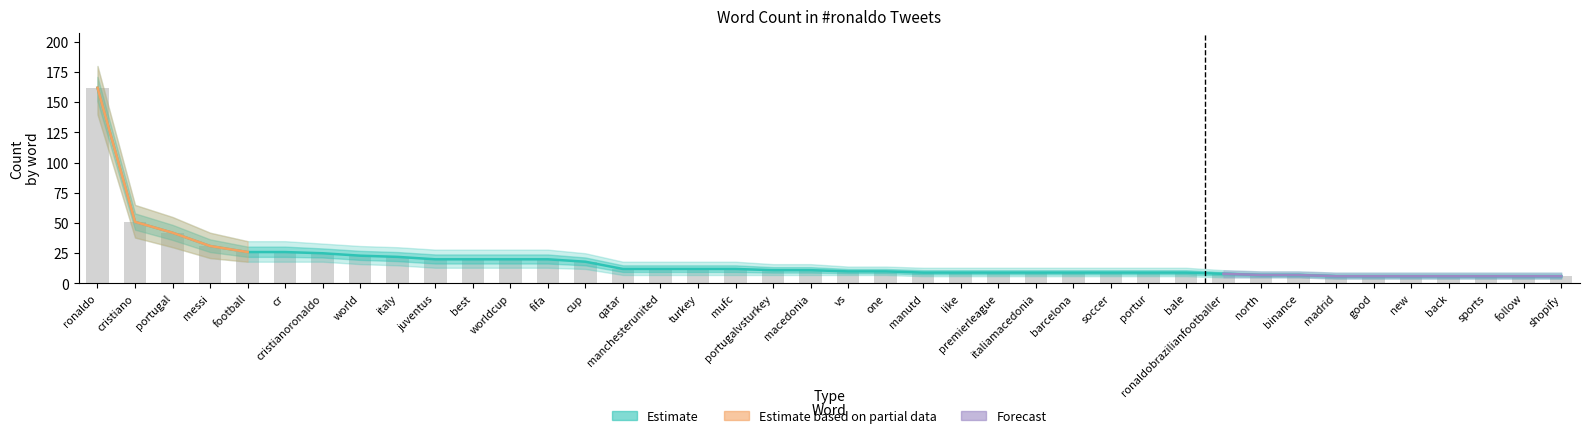

How many data points in upper_band are less than 11?

20